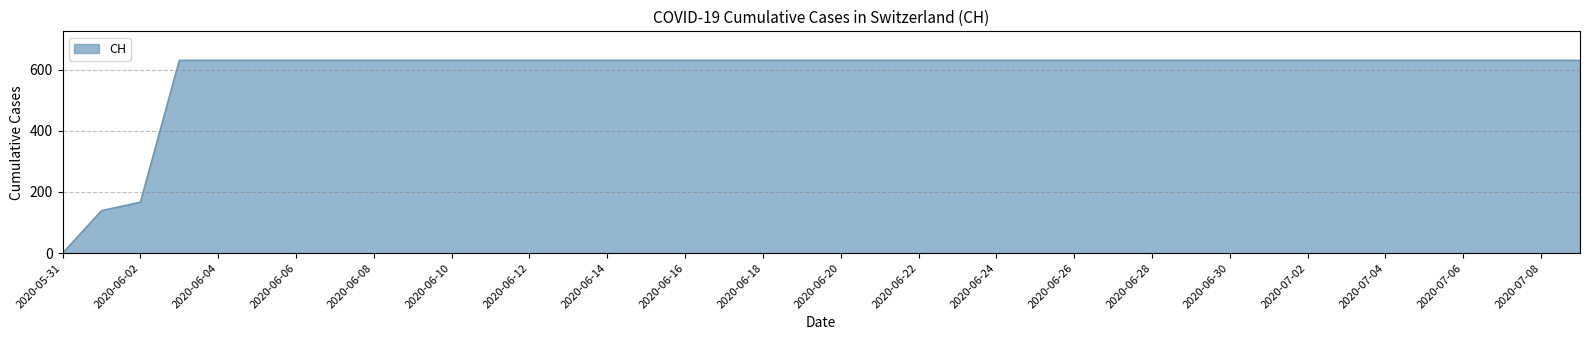

What is the greatest value displayed?

631